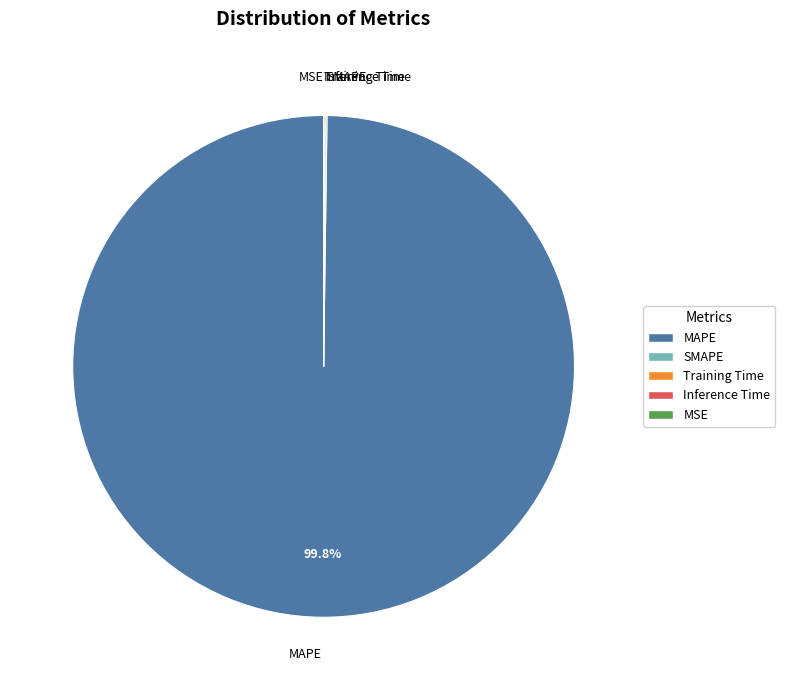

To the nearest percent, what is the average slice percentage?

20%